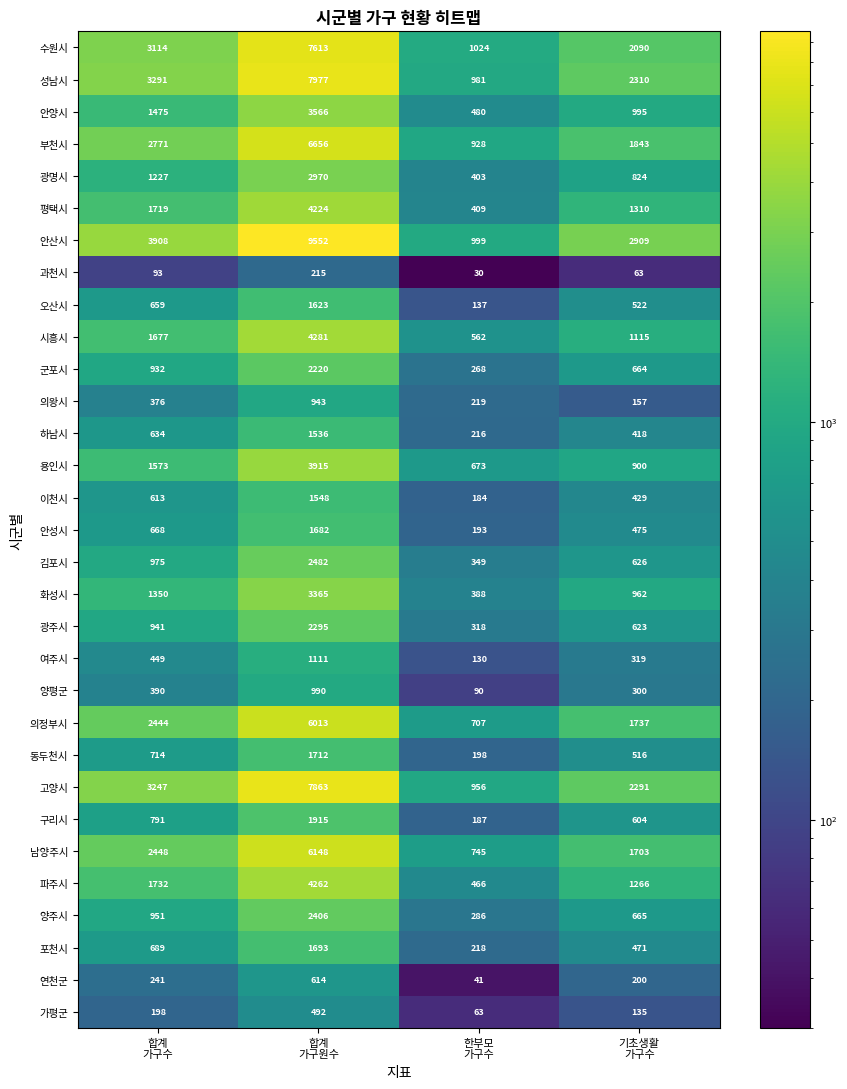

What is the lowest value of the 이천시 series?

184